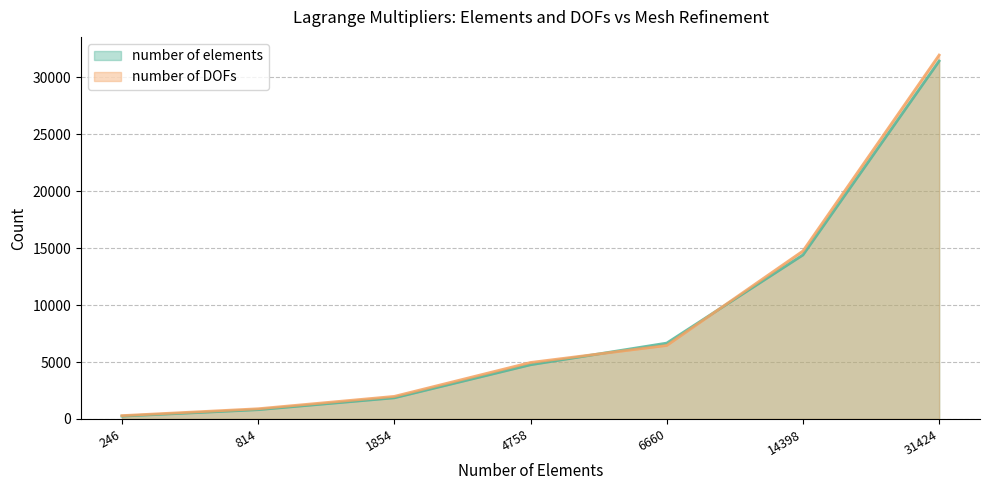

What is the average value of the number of DOFs series?

8753